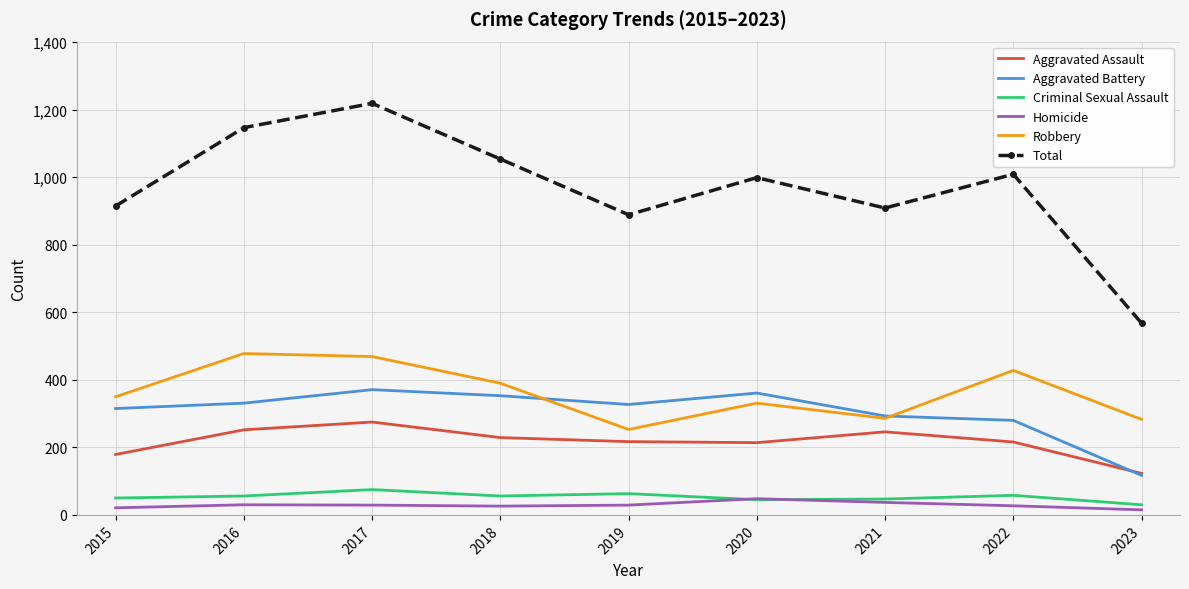

Which series has the widest spread of values?

Total